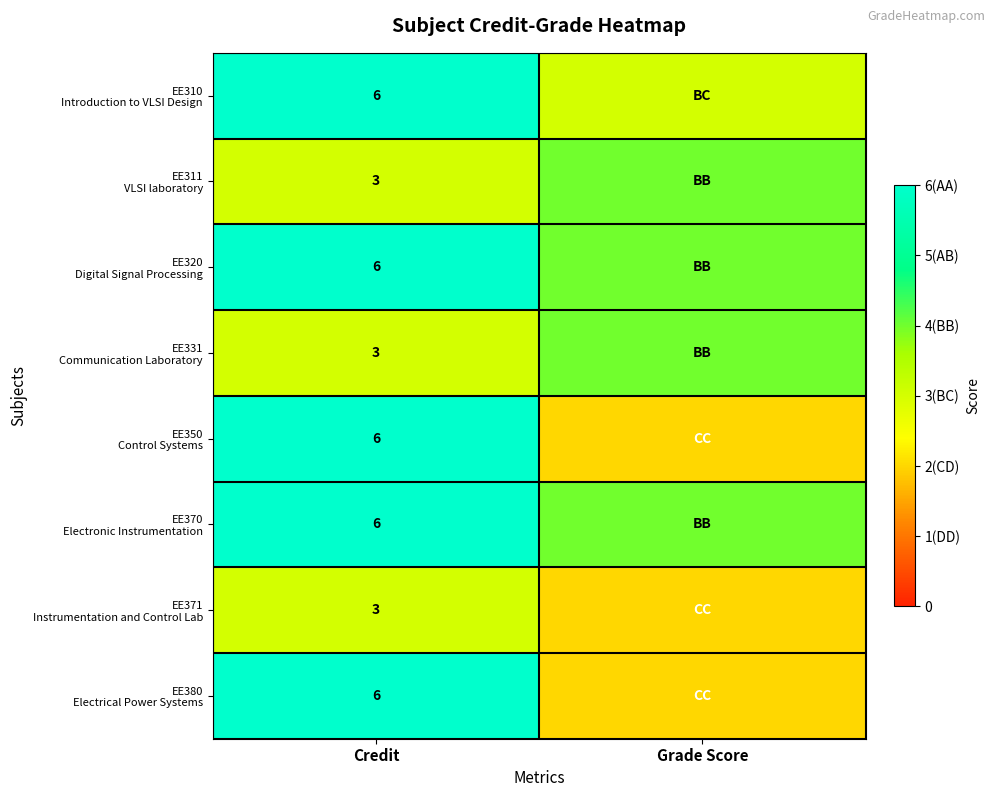

What is the spread (max minus min) of values at Credit?

3